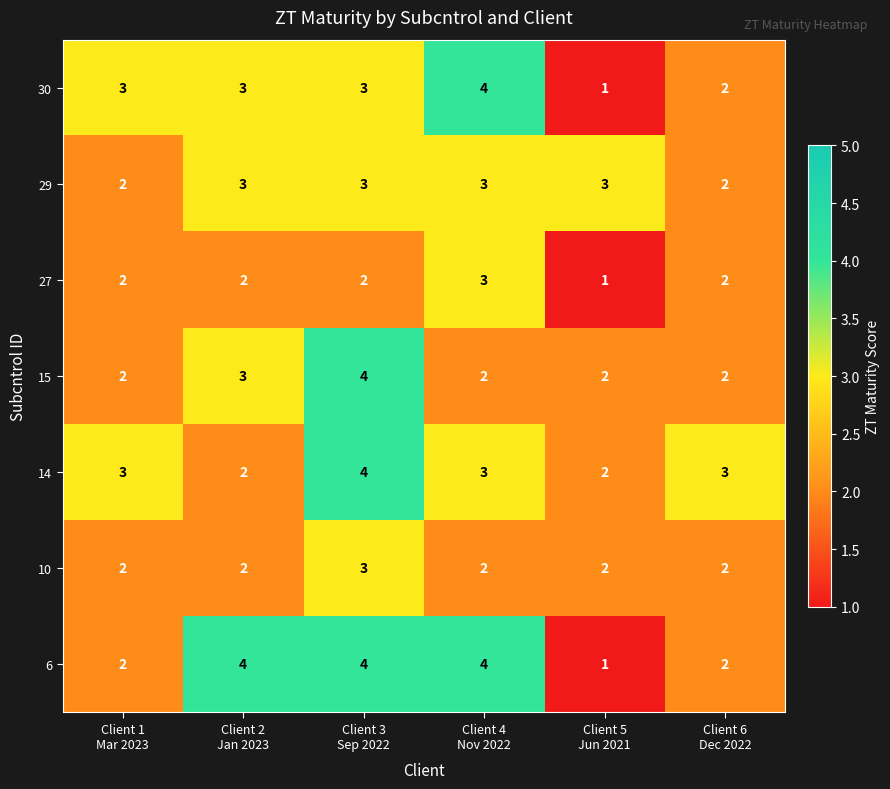

What is the sum of all 15 values?

15